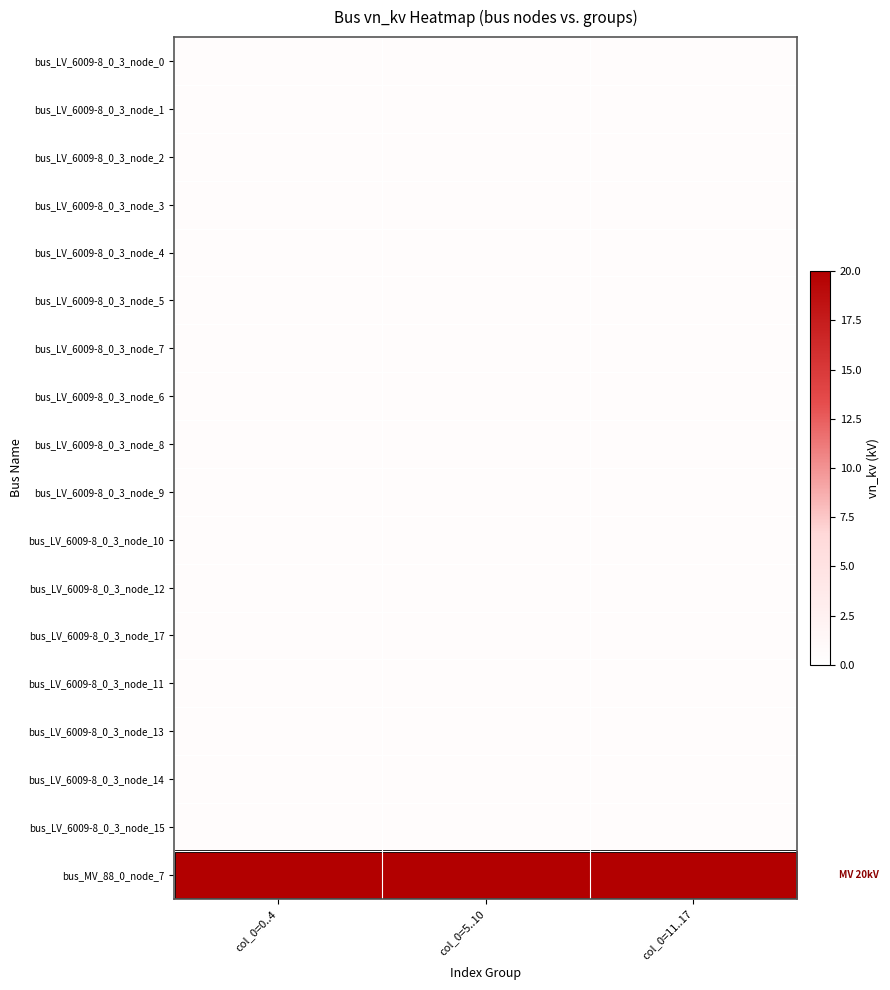

Reading right to left, extract all data points from this chart.

bus_LV_6009-8_0_3_node_0: col_0=11..17=0.4	col_0=5..10=0.4	col_0=0..4=0.4
bus_LV_6009-8_0_3_node_1: col_0=11..17=0.4	col_0=5..10=0.4	col_0=0..4=0.4
bus_LV_6009-8_0_3_node_2: col_0=11..17=0.4	col_0=5..10=0.4	col_0=0..4=0.4
bus_LV_6009-8_0_3_node_3: col_0=11..17=0.4	col_0=5..10=0.4	col_0=0..4=0.4
bus_LV_6009-8_0_3_node_4: col_0=11..17=0.4	col_0=5..10=0.4	col_0=0..4=0.4
bus_LV_6009-8_0_3_node_5: col_0=11..17=0.4	col_0=5..10=0.4	col_0=0..4=0.4
bus_LV_6009-8_0_3_node_7: col_0=11..17=0.4	col_0=5..10=0.4	col_0=0..4=0.4
bus_LV_6009-8_0_3_node_6: col_0=11..17=0.4	col_0=5..10=0.4	col_0=0..4=0.4
bus_LV_6009-8_0_3_node_8: col_0=11..17=0.4	col_0=5..10=0.4	col_0=0..4=0.4
bus_LV_6009-8_0_3_node_9: col_0=11..17=0.4	col_0=5..10=0.4	col_0=0..4=0.4
bus_LV_6009-8_0_3_node_10: col_0=11..17=0.4	col_0=5..10=0.4	col_0=0..4=0.4
bus_LV_6009-8_0_3_node_12: col_0=11..17=0.4	col_0=5..10=0.4	col_0=0..4=0.4
bus_LV_6009-8_0_3_node_17: col_0=11..17=0.4	col_0=5..10=0.4	col_0=0..4=0.4
bus_LV_6009-8_0_3_node_11: col_0=11..17=0.4	col_0=5..10=0.4	col_0=0..4=0.4
bus_LV_6009-8_0_3_node_13: col_0=11..17=0.4	col_0=5..10=0.4	col_0=0..4=0.4
bus_LV_6009-8_0_3_node_14: col_0=11..17=0.4	col_0=5..10=0.4	col_0=0..4=0.4
bus_LV_6009-8_0_3_node_15: col_0=11..17=0.4	col_0=5..10=0.4	col_0=0..4=0.4
bus_MV_88_0_node_7: col_0=11..17=20.0	col_0=5..10=20.0	col_0=0..4=20.0